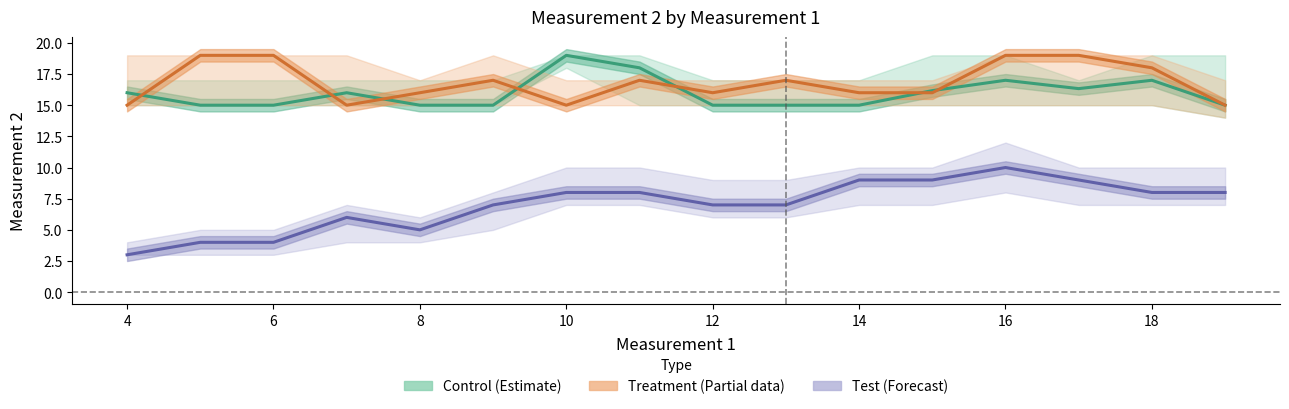

How many interior local peaks does the Treatment (Estimate based on partial data) series have?

3